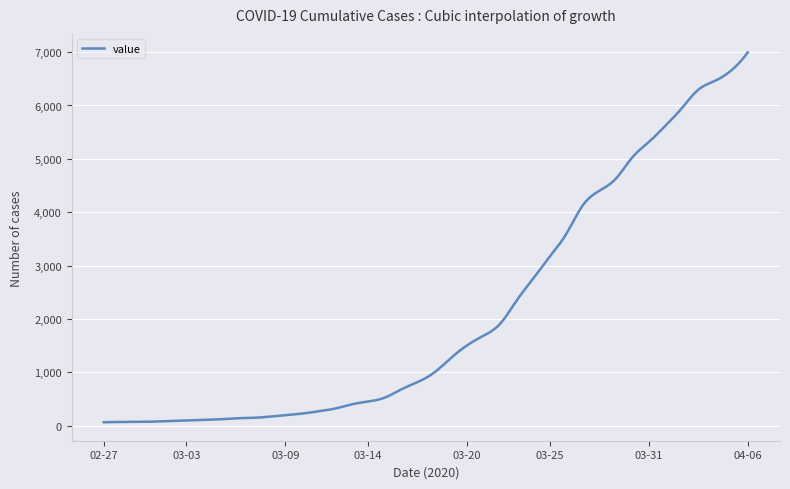

What is the greatest value displayed?

6995.0